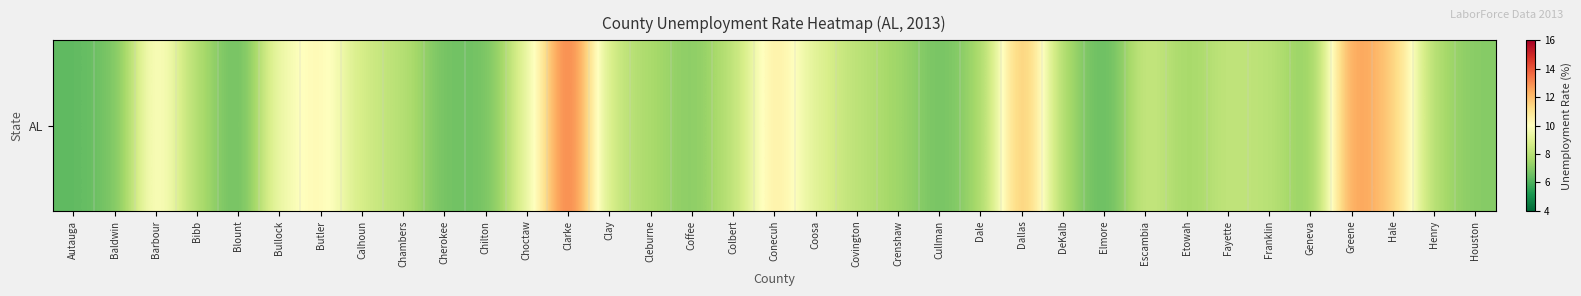

Reading left to right, what are all the values shown in this chart?

6.3	6.7	10.4	7.8	6.3	9.6	10.4	8.6	8.0	6.6	6.6	9.2	14.0	8.4	7.7	7.0	8.1	10.9	9.0	8.1	7.5	6.6	7.5	12.4	7.6	6.2	8.6	7.5	8.3	8.1	7.0	13.0	11.7	7.7	7.0